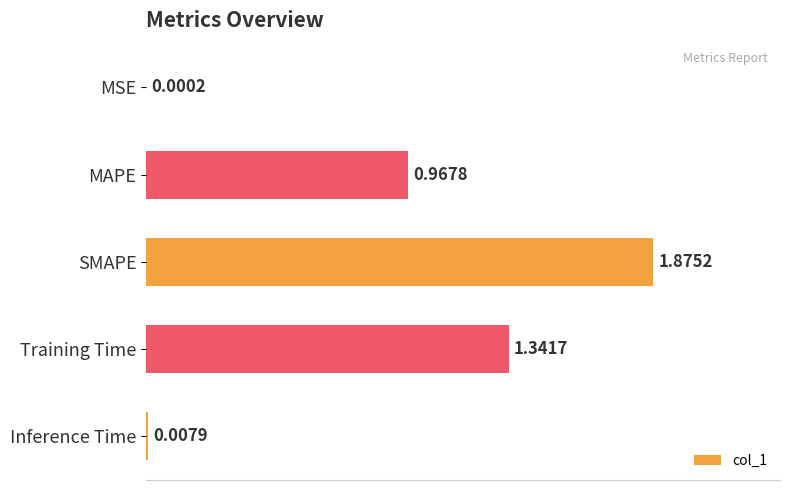

Count the number of categories in the chart.

5